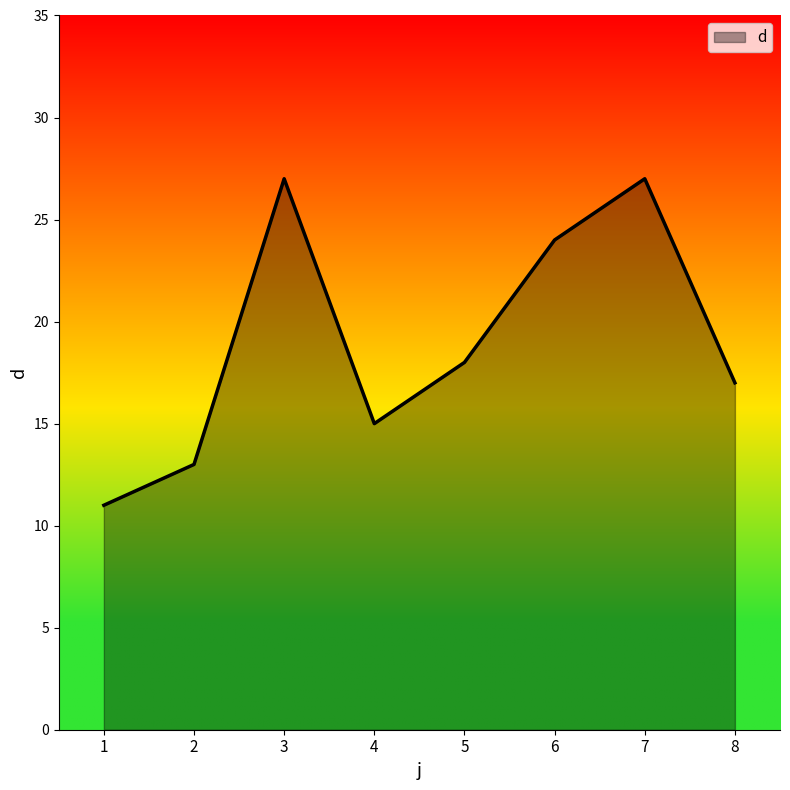

What is the average value?

19